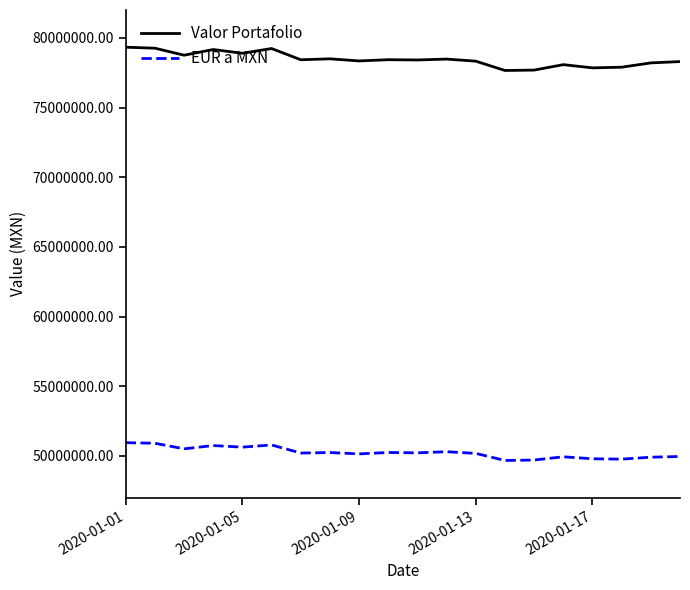

Does the chart display data point markers on the line(s)?

No